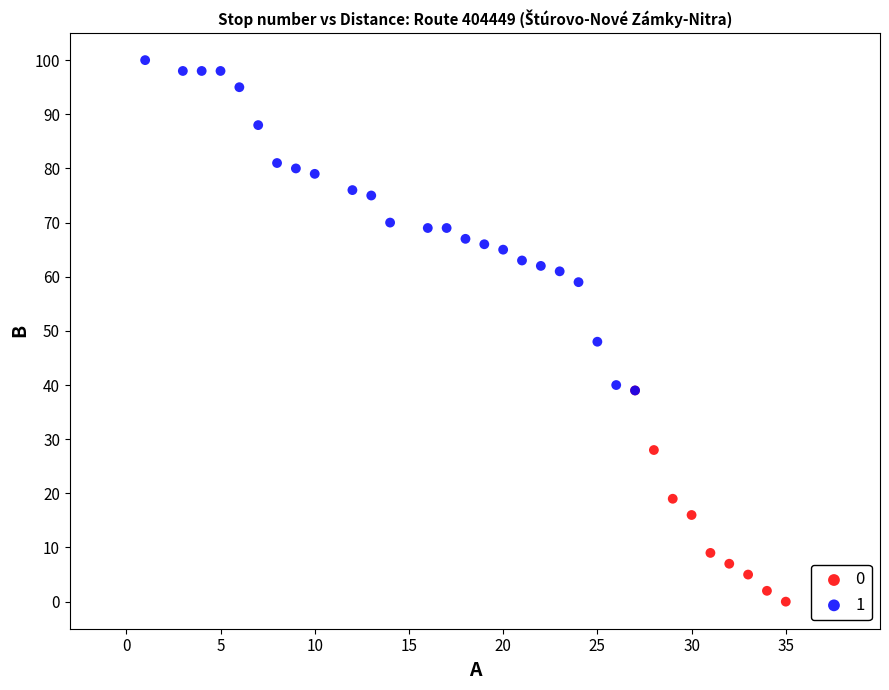

Which series reaches the minimum Y coordinate?

0